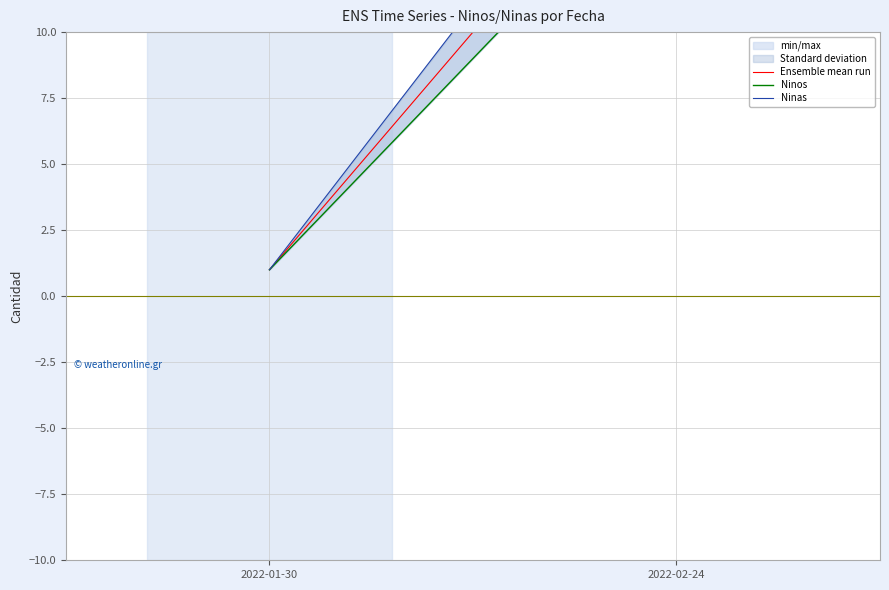

Rank the series by their maximum value, from lowest to highest.

Ninos, Ensemble mean run, Ninas